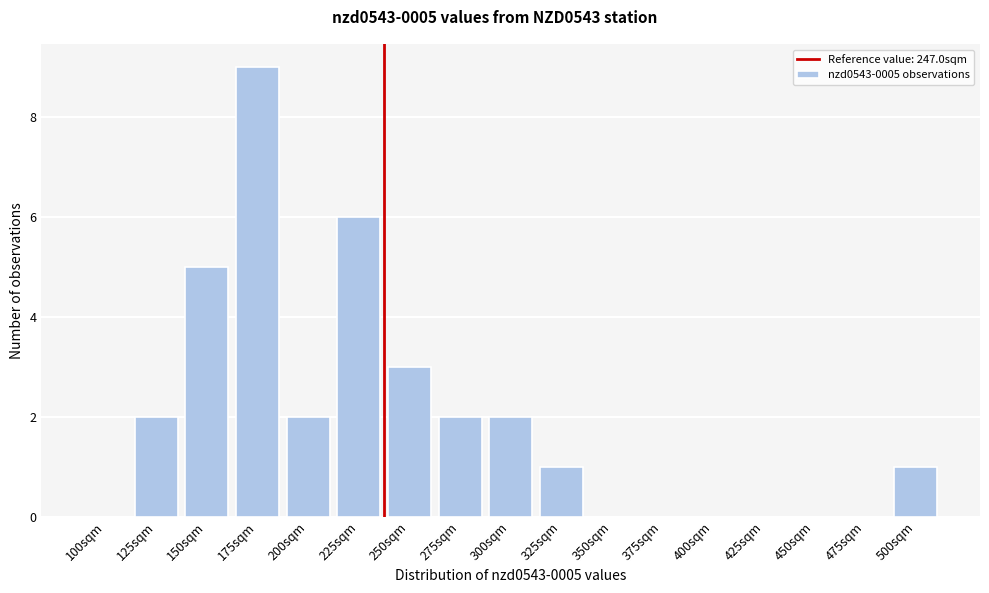

Reading right to left, what are all the values shown in this chart?

500sqm=1	475sqm=0	450sqm=0	425sqm=0	400sqm=0	375sqm=0	350sqm=0	325sqm=1	300sqm=2	275sqm=2	250sqm=3	225sqm=6	200sqm=2	175sqm=9	150sqm=5	125sqm=2	100sqm=0